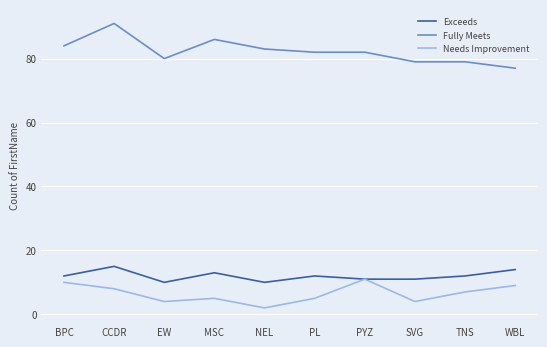

The Exceeds series shows 10 at NEL. True or false?

True